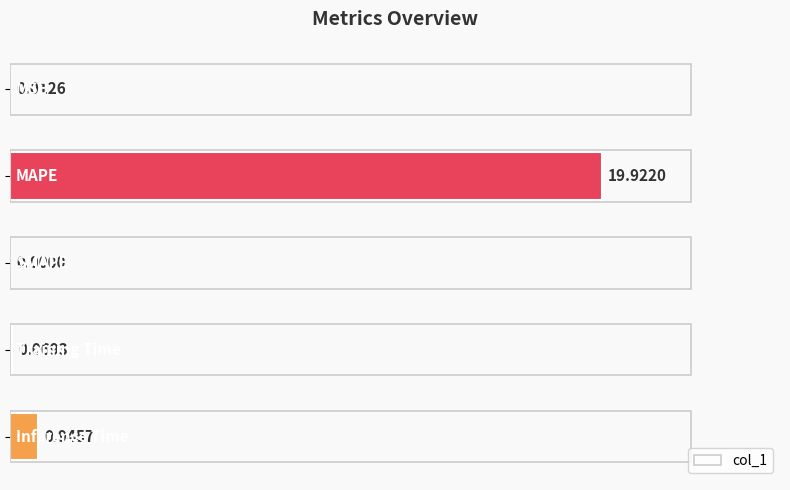

What is the sum of all values?

20.9